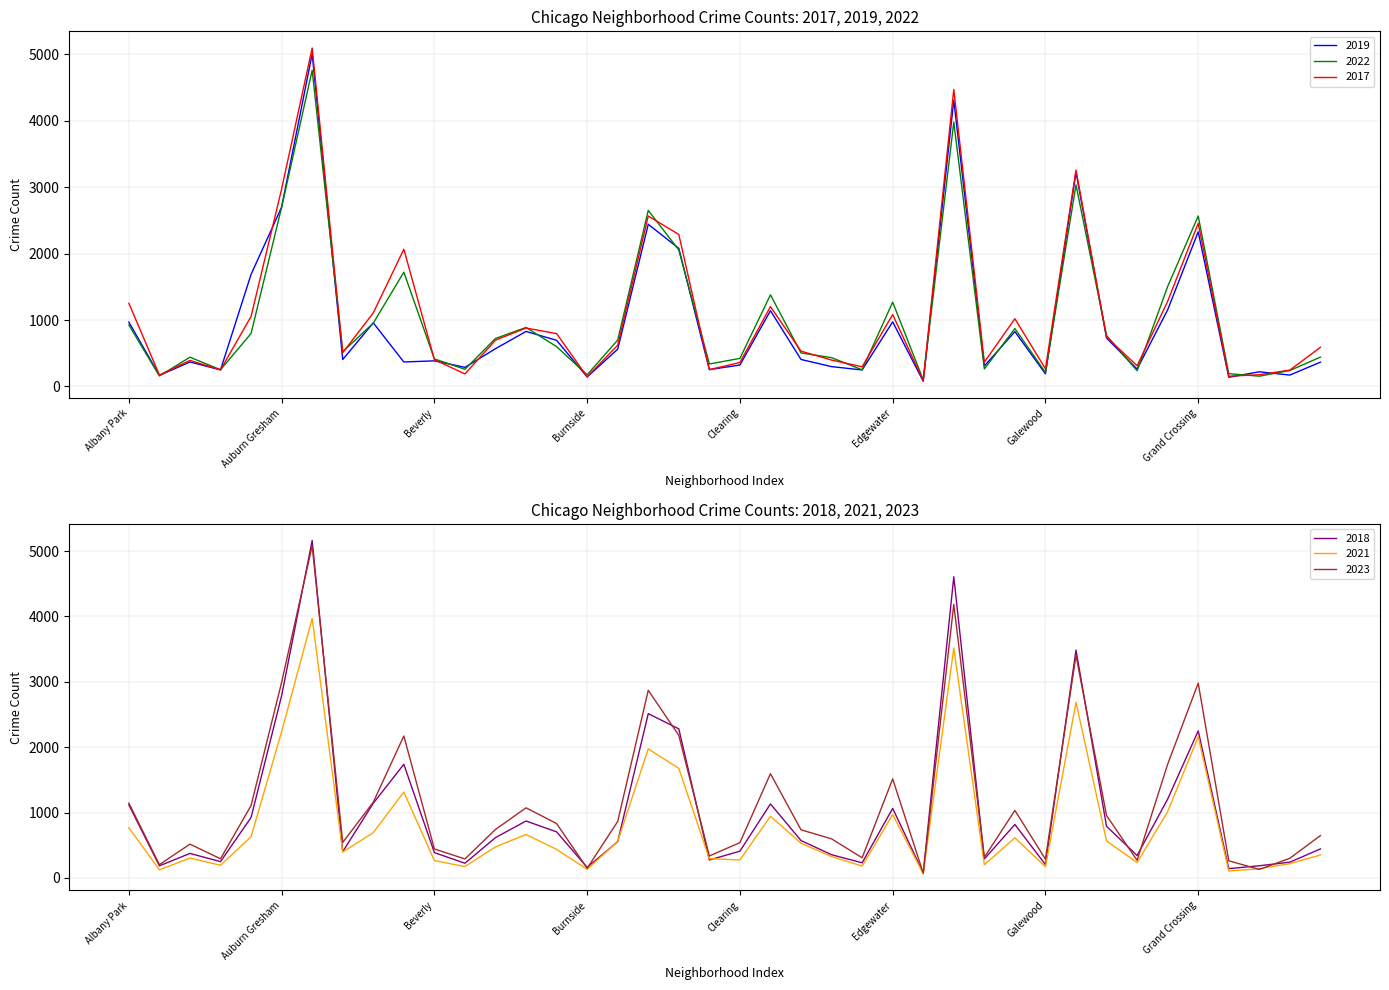

Where do 2023 and 2019 first cross each other?

Armour Square and Ashburn